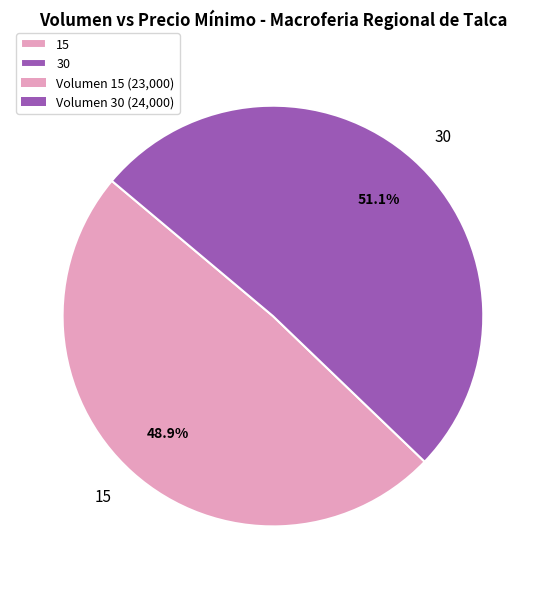

Does 15 represent more than half of the total?

No